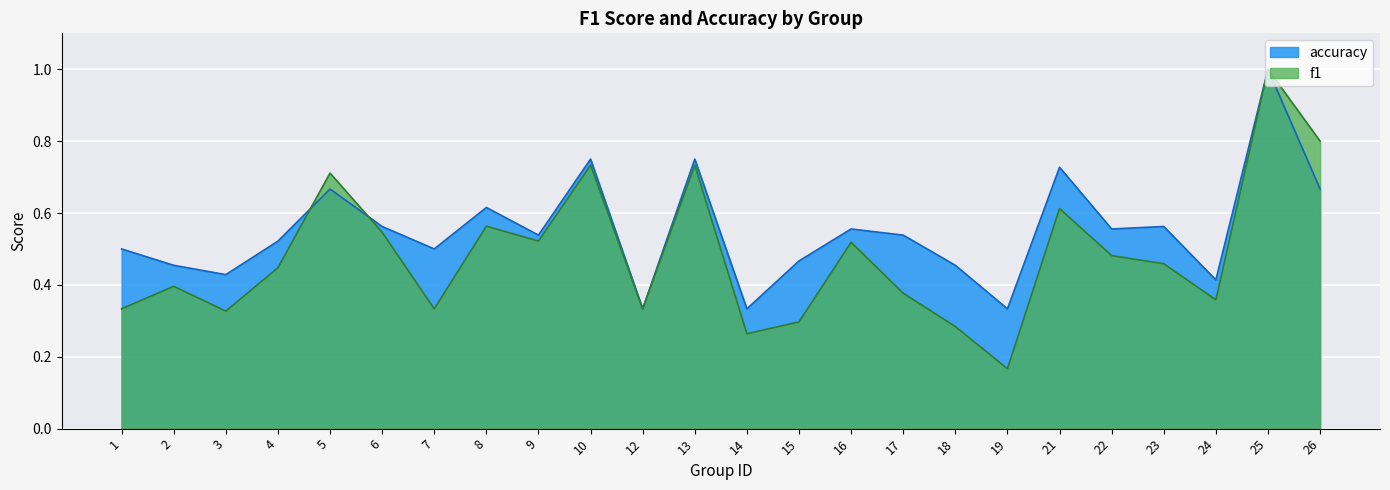

Where is f1 nearest to the value 0?

19